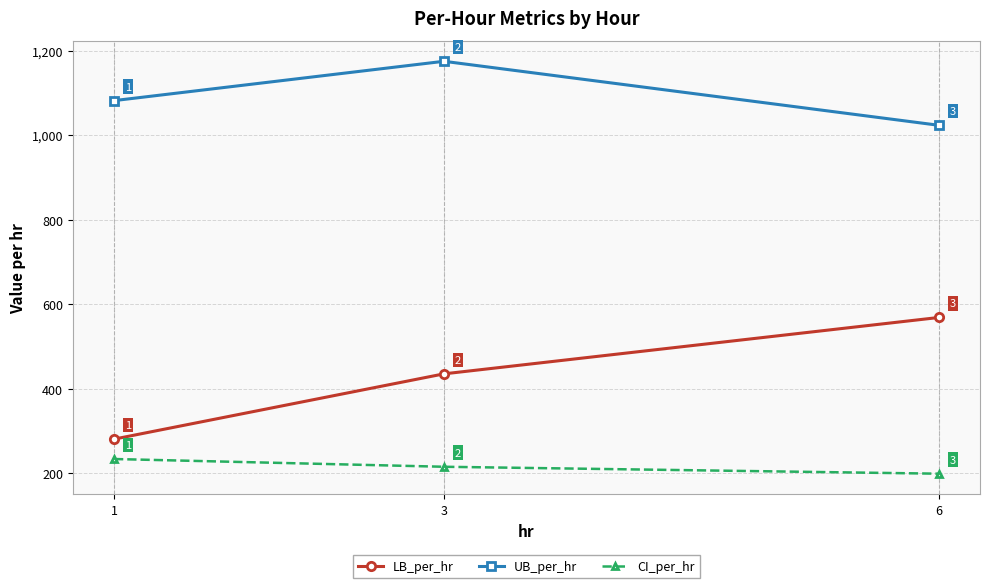

At which label does UB_per_hr reach its peak?

3